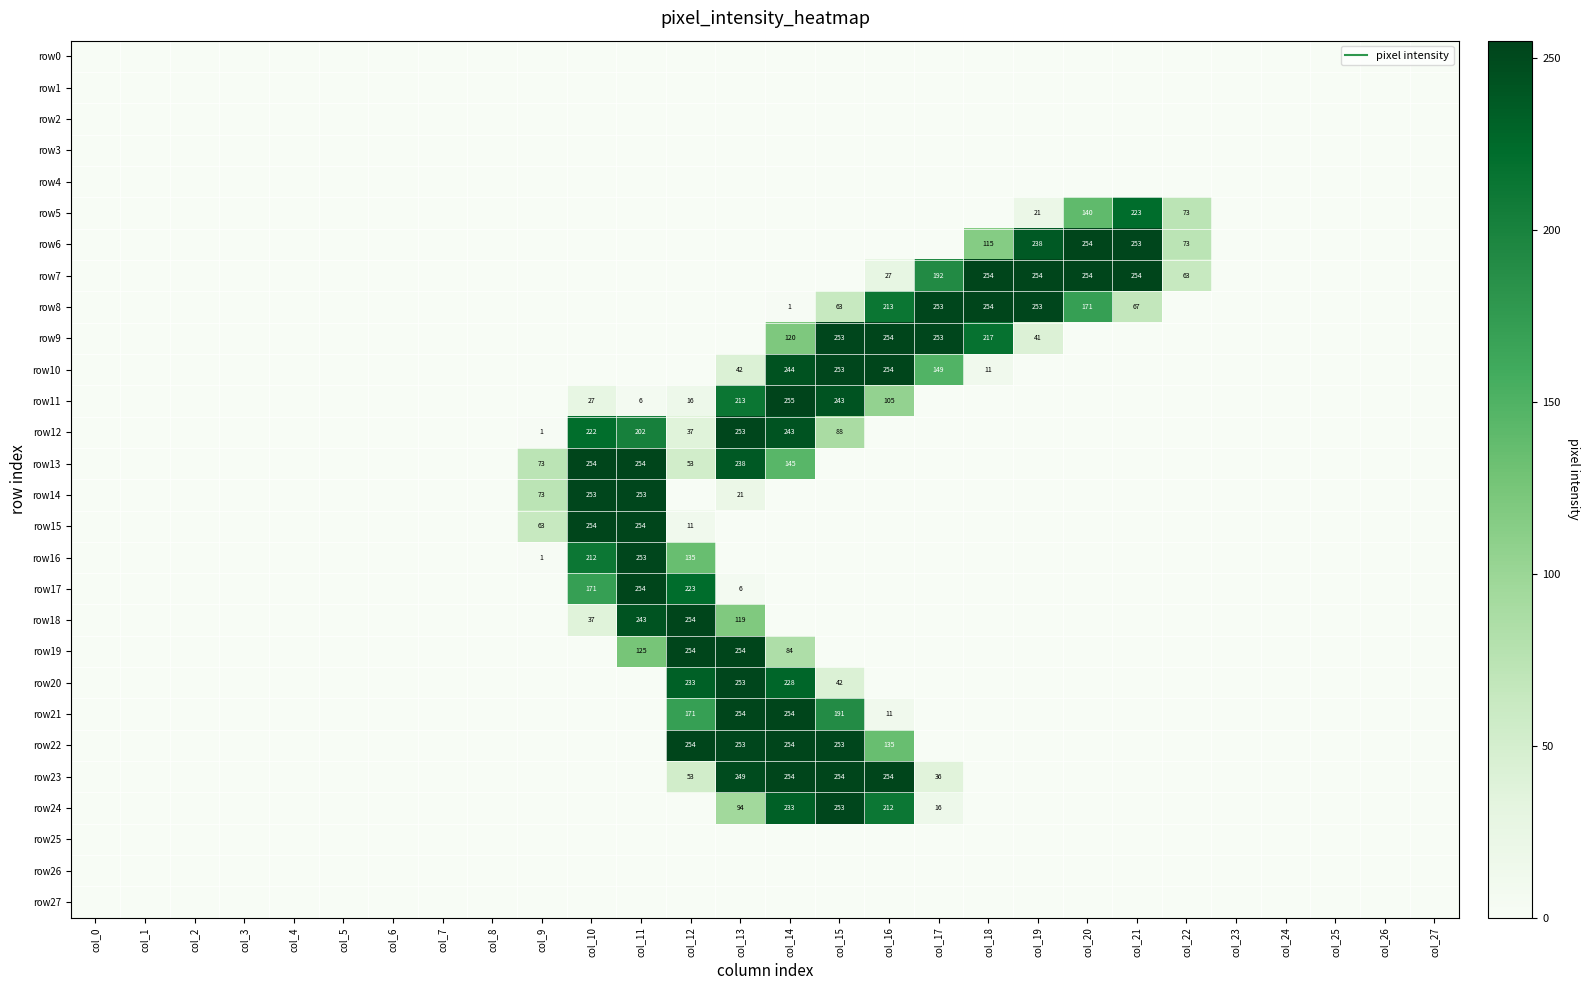

Between col_1 and col_16, which series saw the biggest shift?

row9